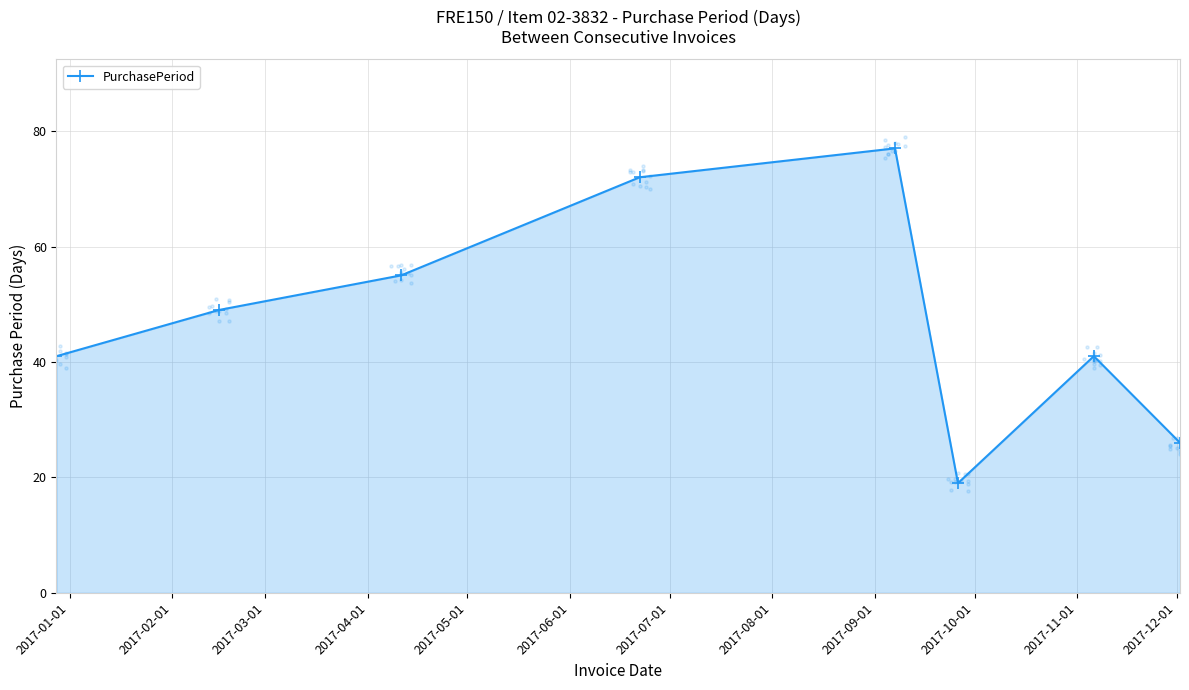

What is the lowest value of the PurchasePeriod series?

19